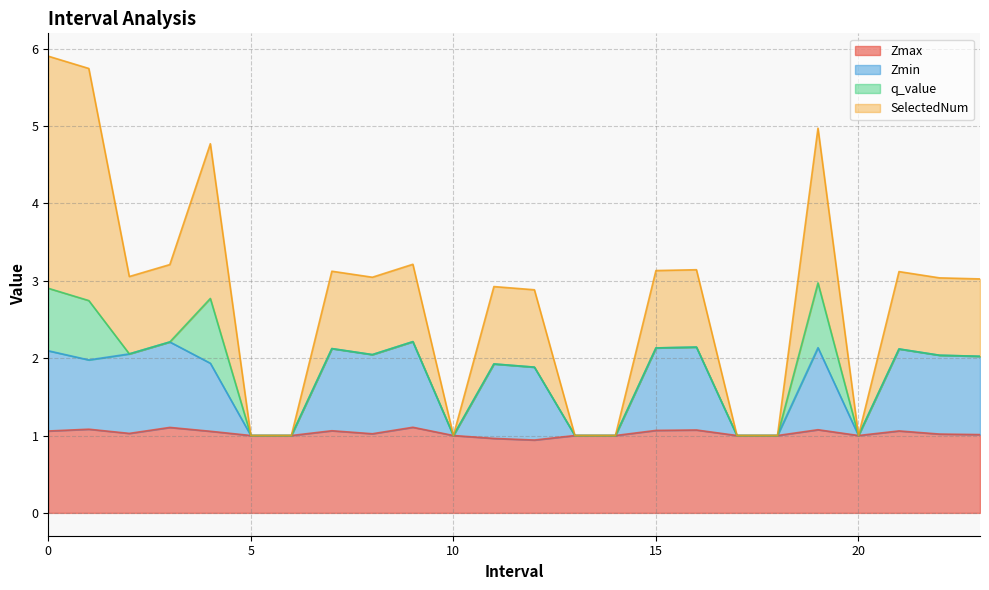

What is the difference between the highest and lowest values at 8?

2.0